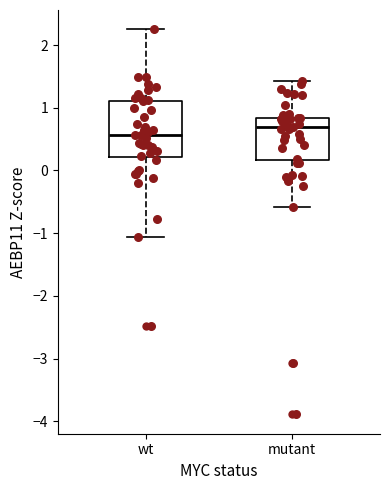

Which box's median line is the lowest?

wt